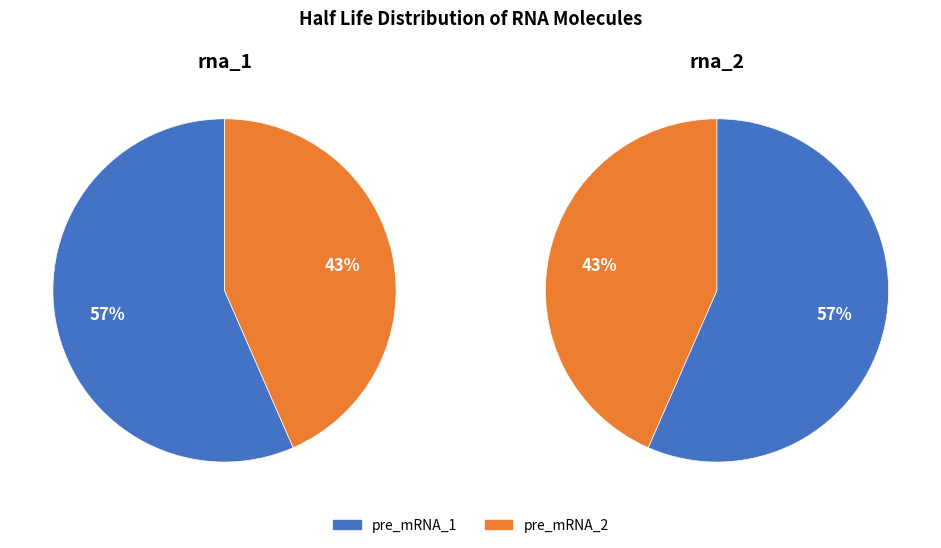

What is the smallest slice in the pie chart?

pre_mRNA_2